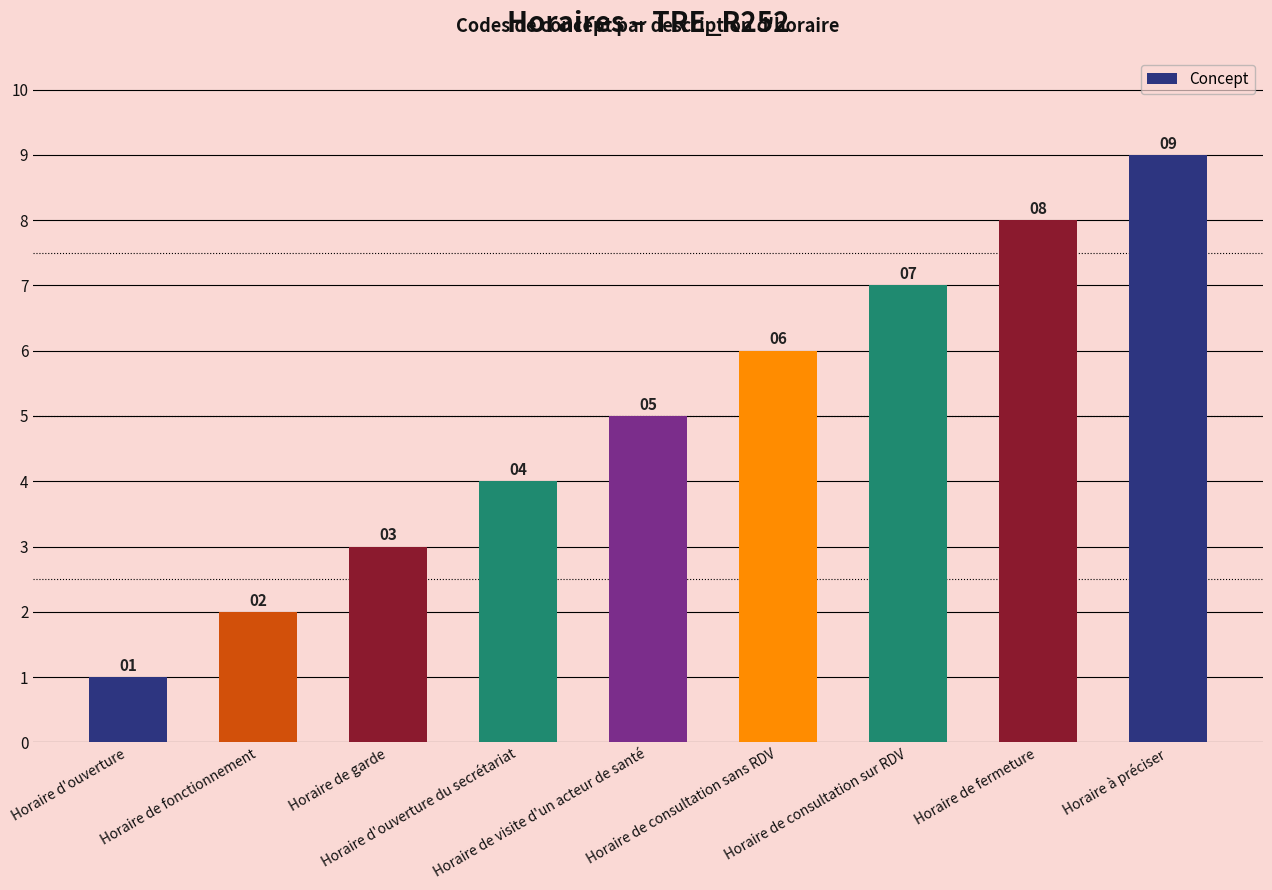

What is the label of the 4th bar from the left?

Horaire d'ouverture du secrétariat